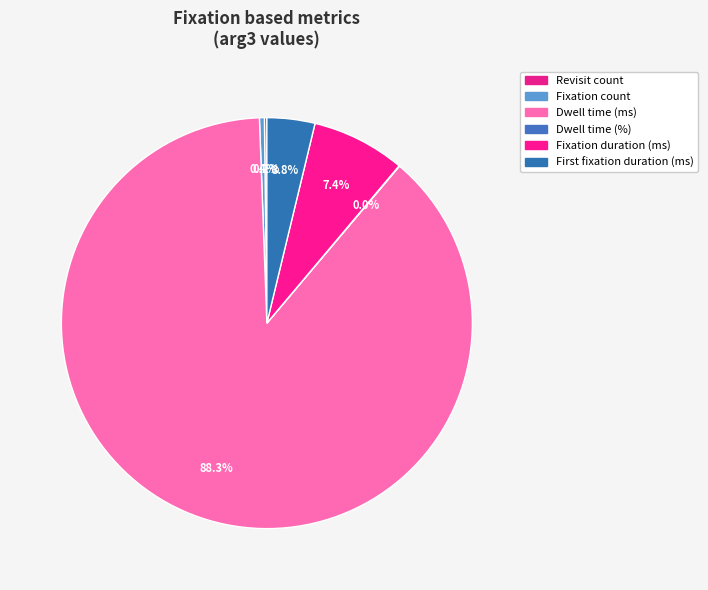

True or false: Dwell time (%) accounts for 12% of the total.

False